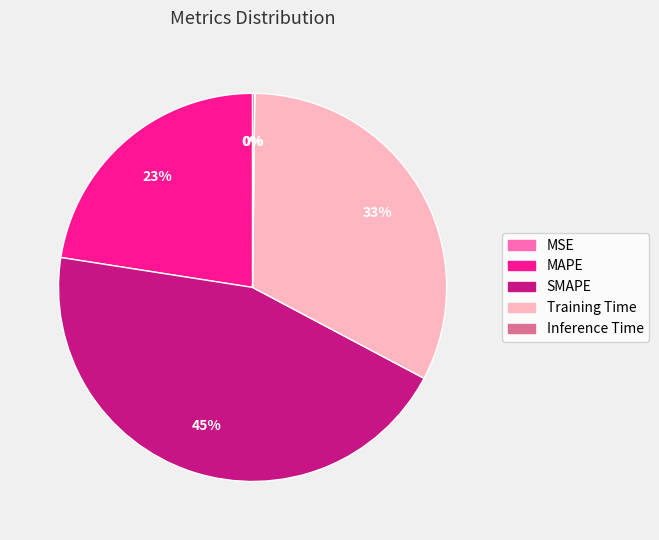

Is MAPE the majority of the pie?

No